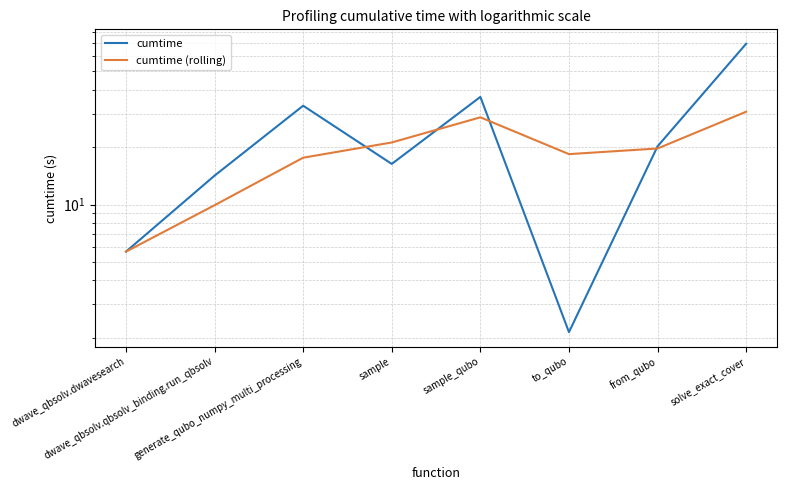

What is the average value of the cumtime series?

24.7